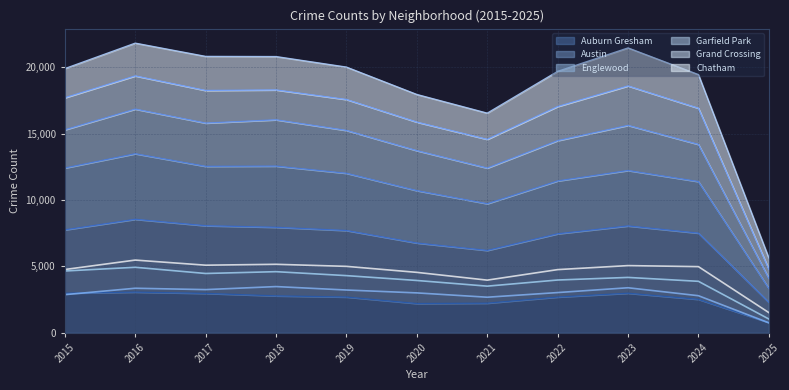

Is it true that Garfield Park equals 2685 at 2021?

True